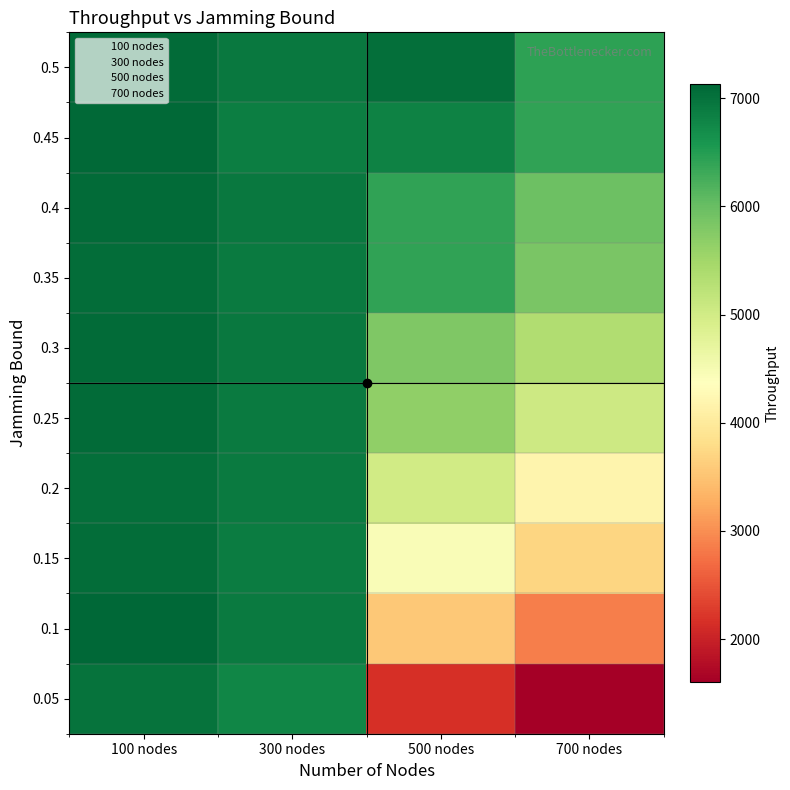

List the series in order of their peak value, lowest first.

700 nodes, 300 nodes, 500 nodes, 100 nodes